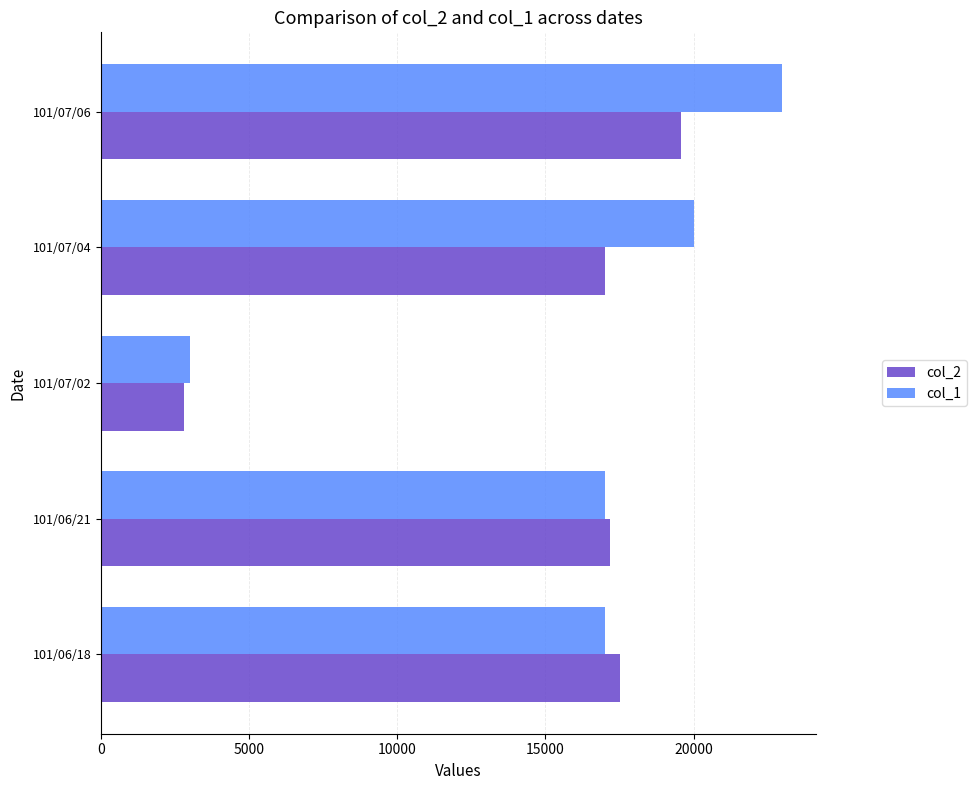

At how many categories does at least one series exceed 11638?

4